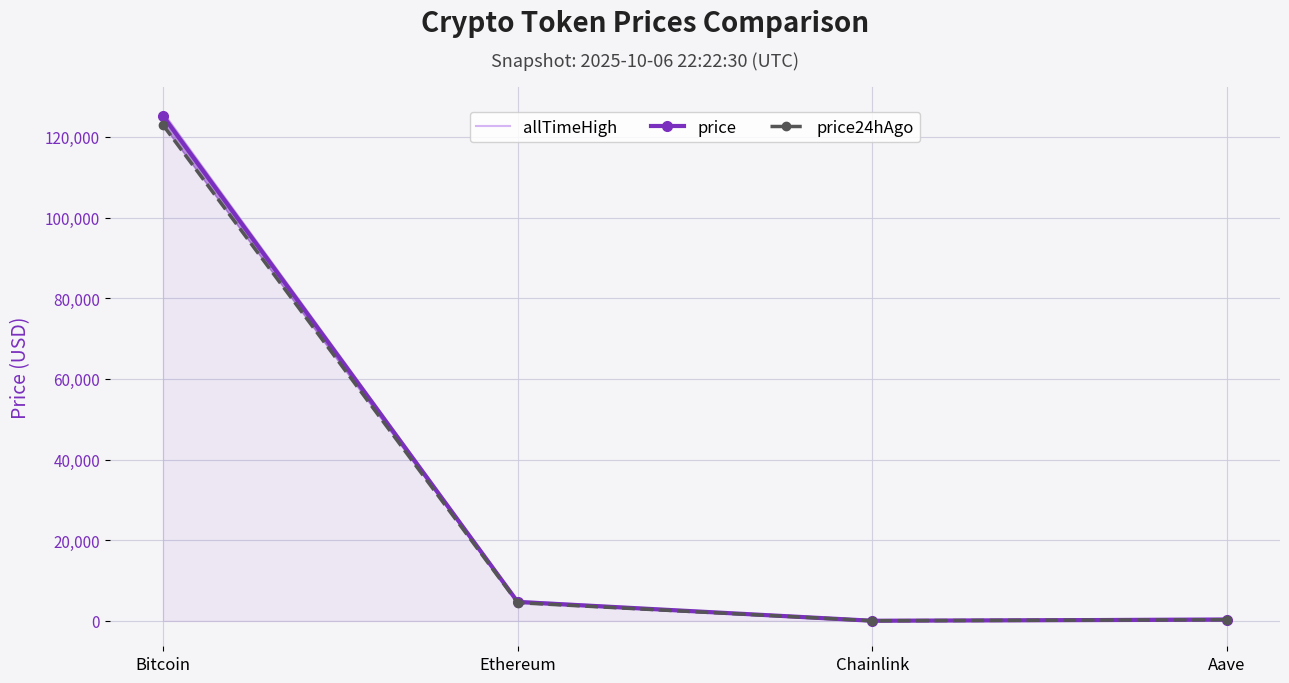

What is the label of the 4th point from the left?

Aave